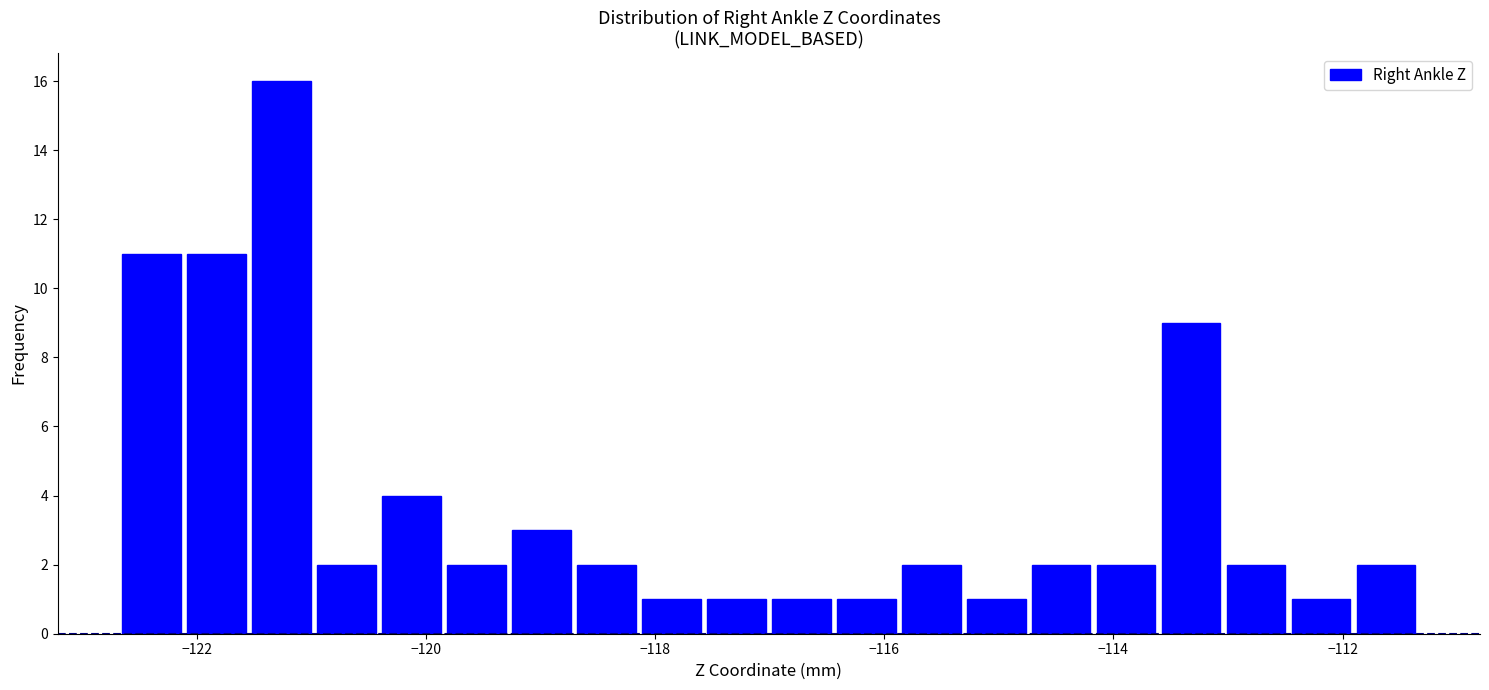

Around what value on the x-axis is the tallest bar? Give the approximate position of its centre, as read against the axis.

-121.2